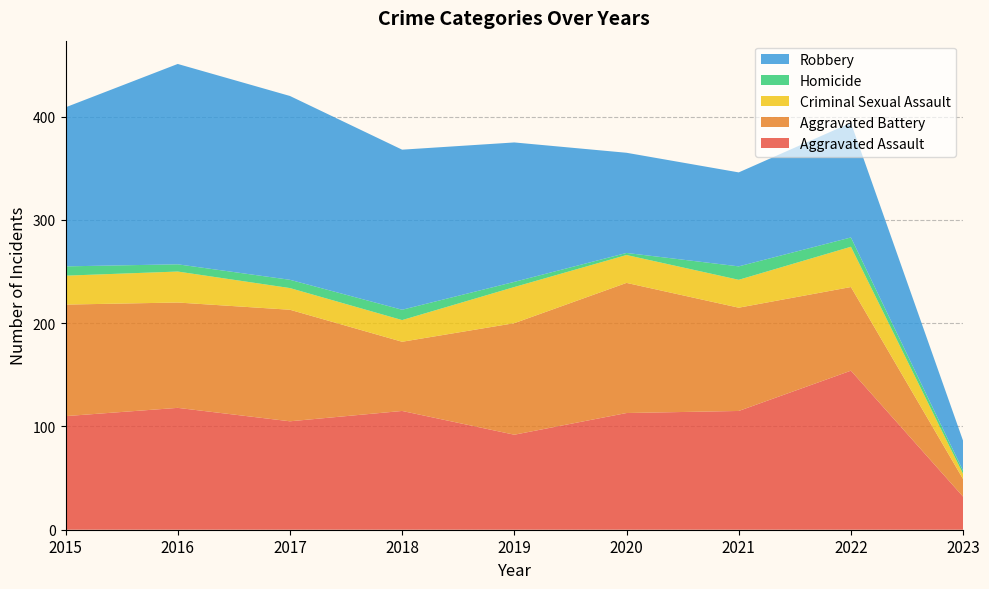

Reading left to right, what are all the values shown in this chart?

Aggravated Assault: 110	118	105	115	92	113	115	154	32
Aggravated Battery: 108	102	108	67	108	126	100	81	17
Criminal Sexual Assault: 28	30	21	21	35	27	27	39	5
Homicide: 9	7	8	10	5	2	13	9	3
Robbery: 154	194	178	155	135	97	91	111	29